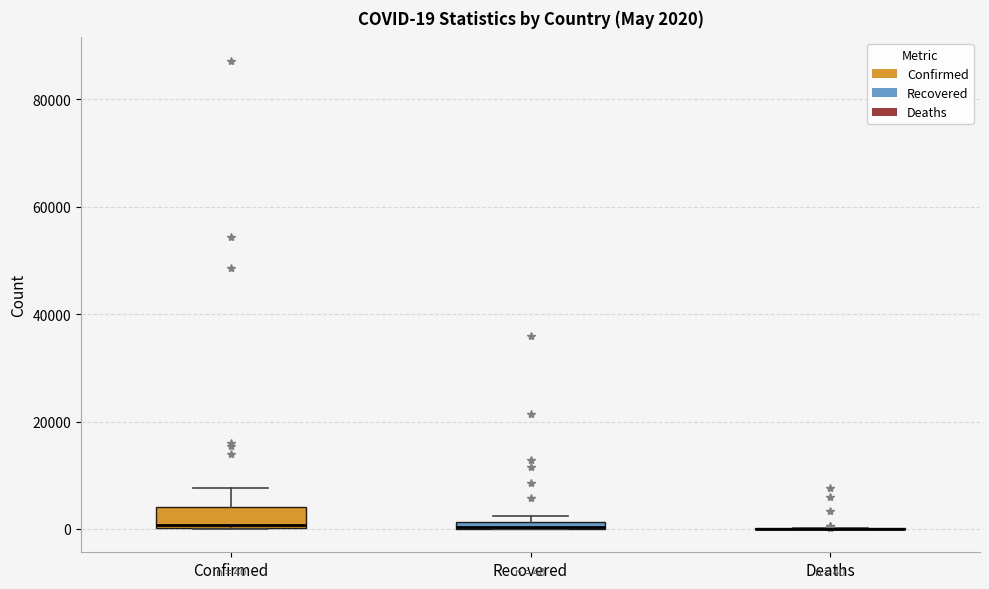

Which box is the tallest, from its lower edge to its upper edge?

Confirmed